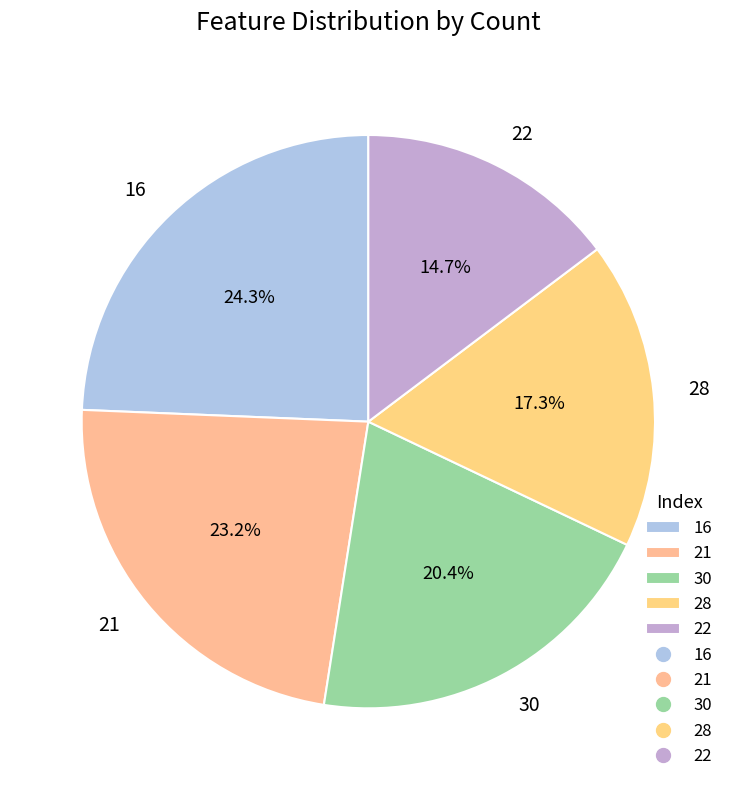

To the nearest percent, what is the difference between the largest and smallest slice percentages?

10%